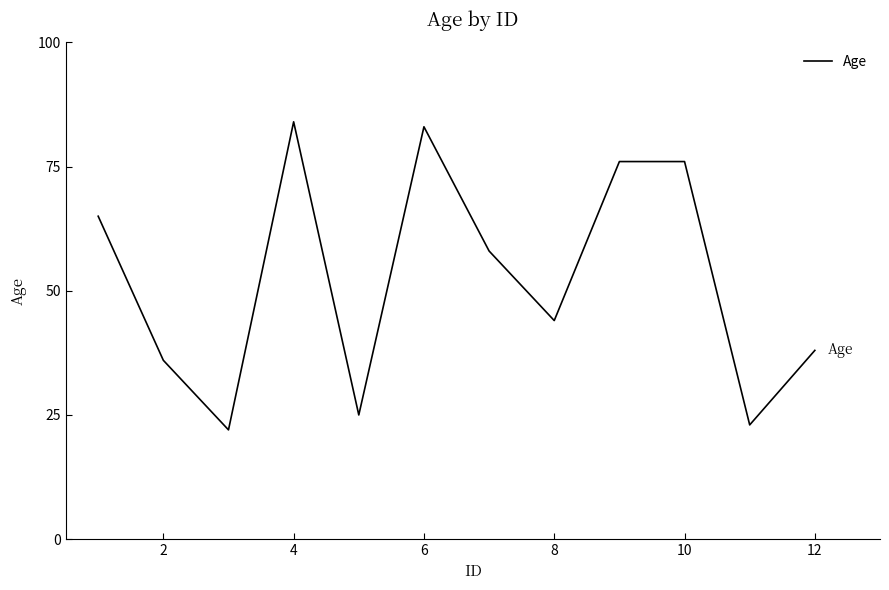

What is the difference between the maximum and minimum values?

62